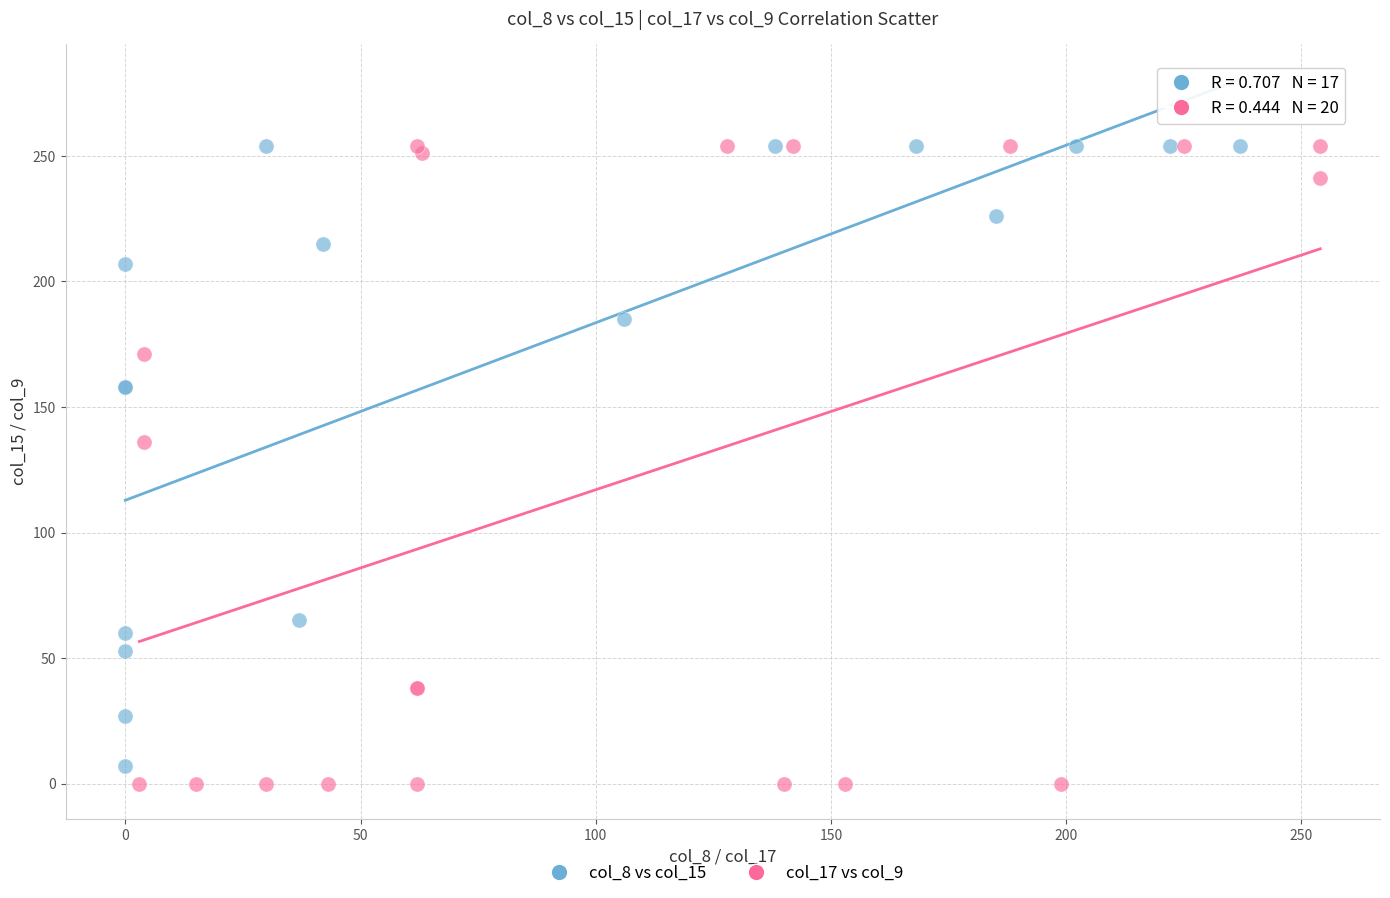

Which series has the largest Y range (max minus min)?

col_17 vs col_9